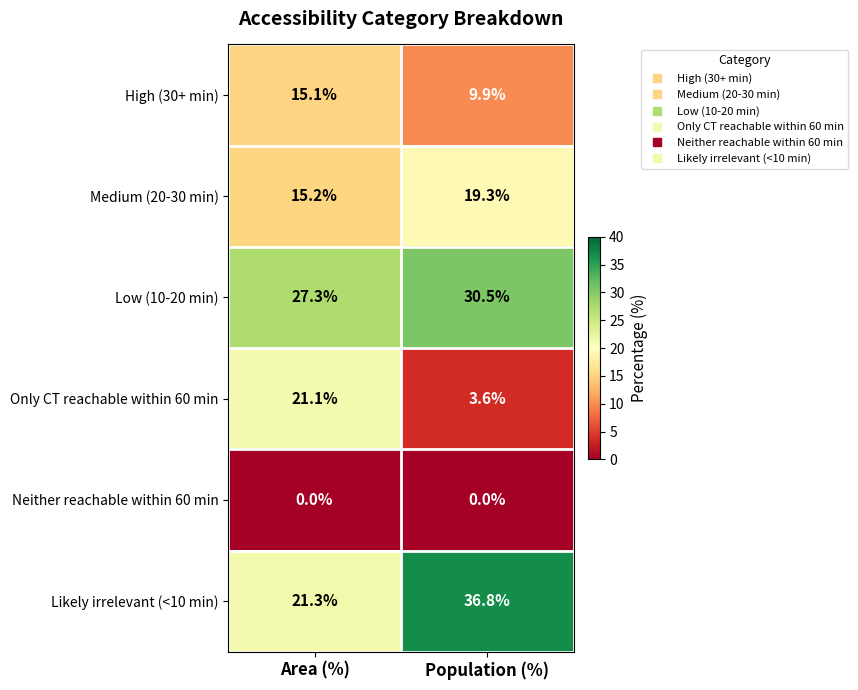

How many series are shown in this chart?

6